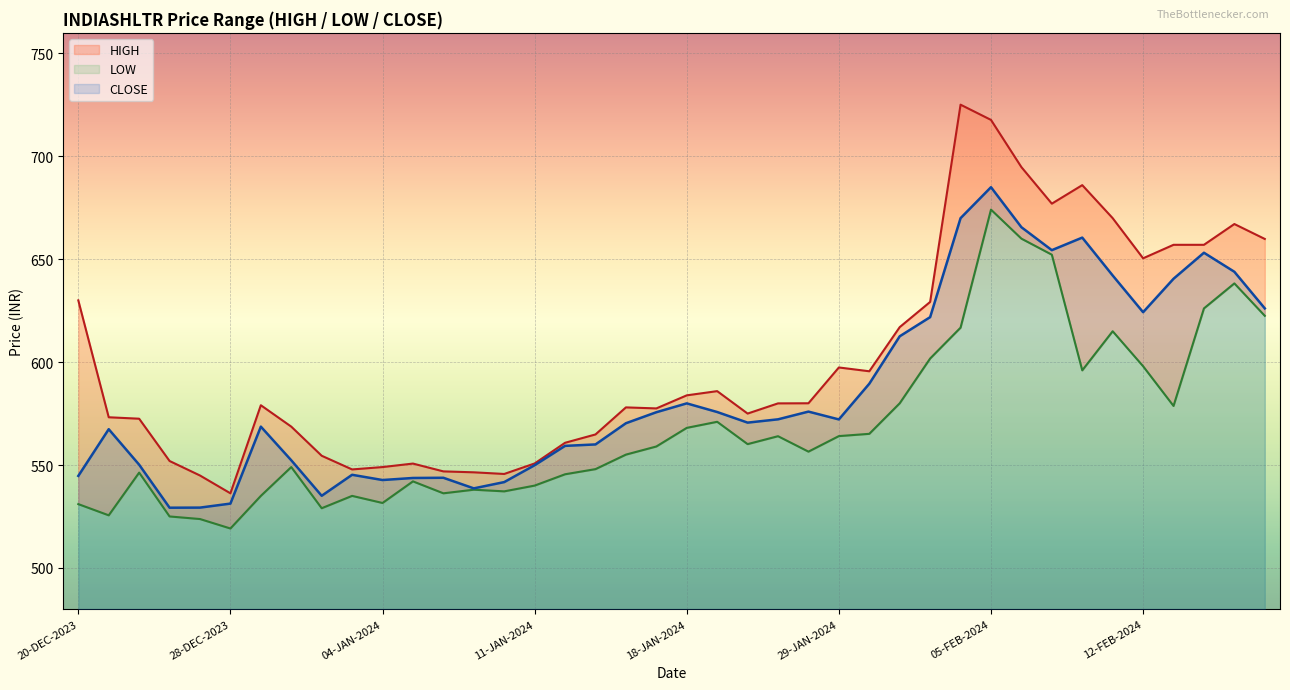

Which series has the largest total across all categories?

HIGH